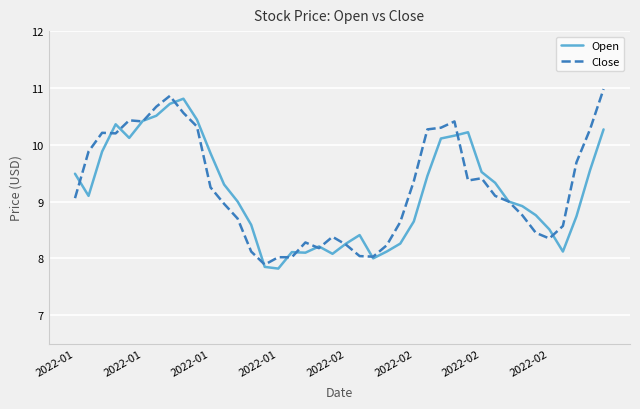

What is the difference between the maximum and second lowest values in the Close series?

3.0